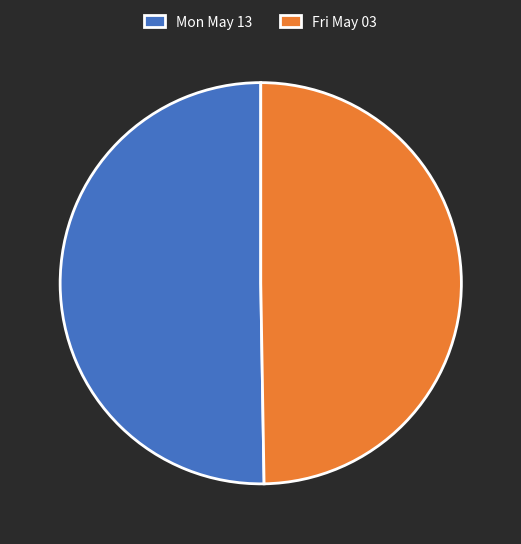

Is Fri May 03 the majority of the pie?

No